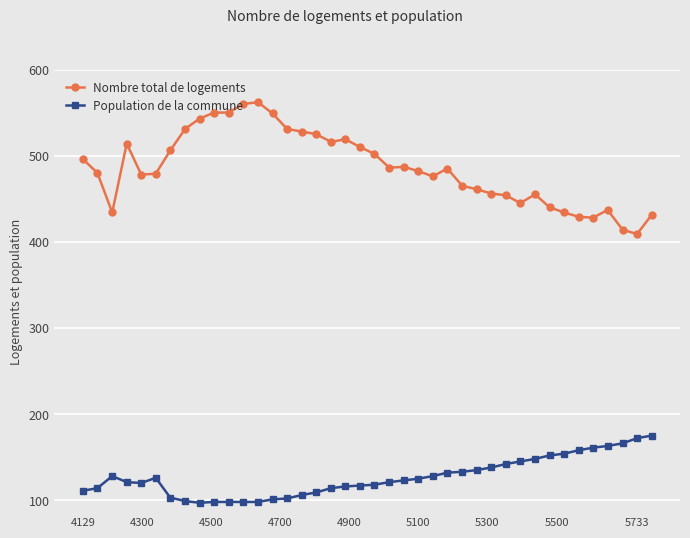

What is the maximum value shown in the chart?

562